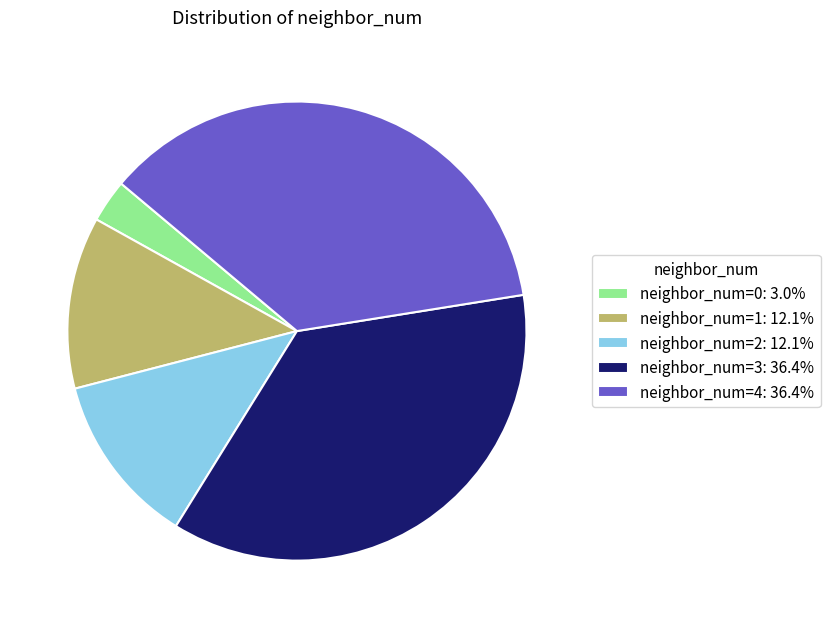

Does neighbor_num=1: 12.1% represent more than half of the total?

No